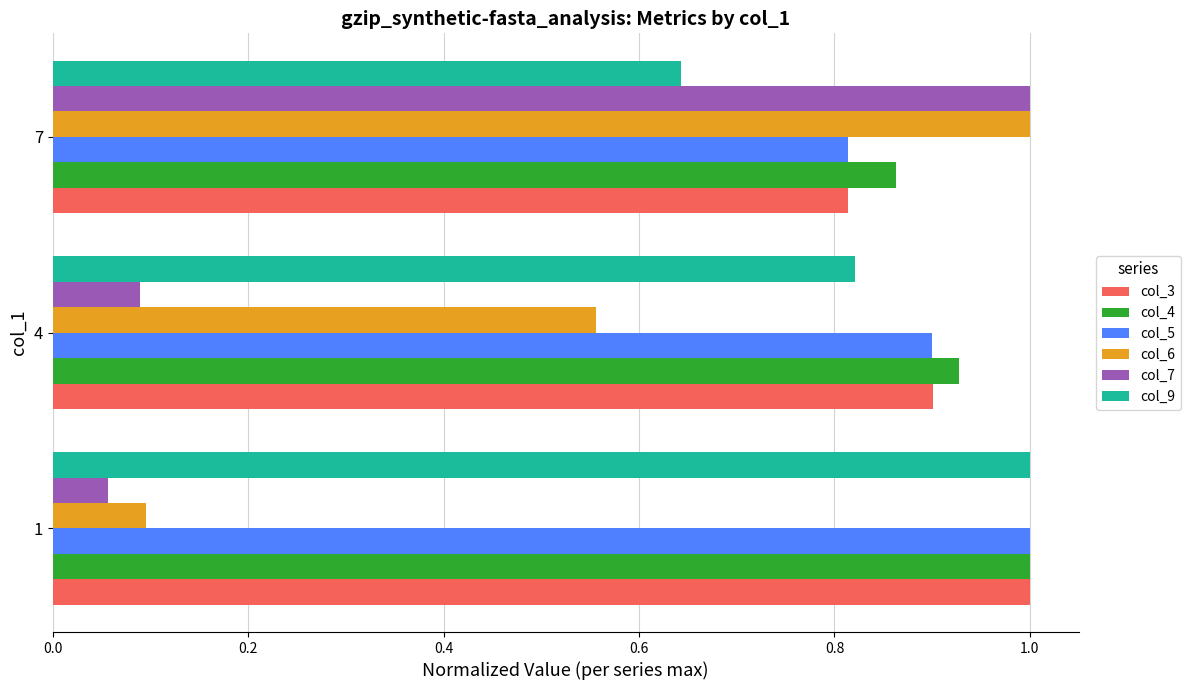

At how many categories does at least one series exceed 0?

3